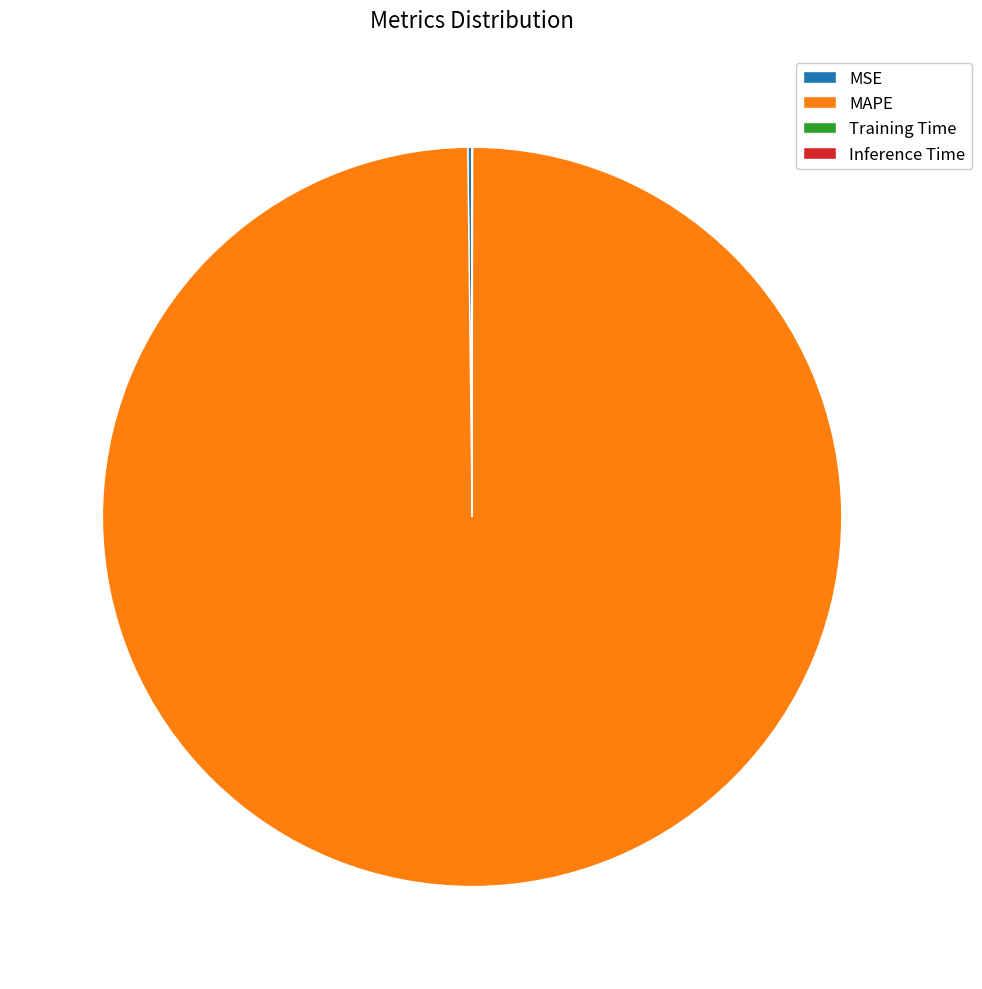

The MAPE slice represents 100% of the pie. True or false?

True